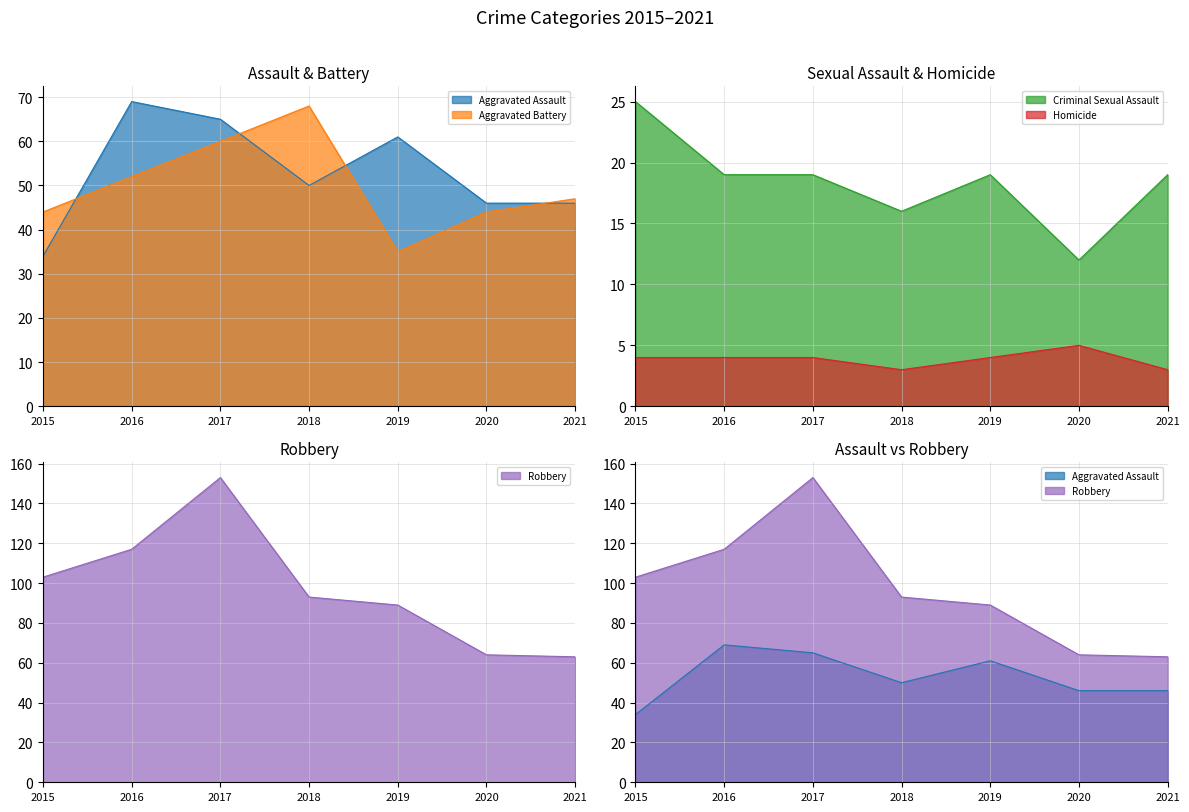

At which category does Robbery reach its first local peak?

2017